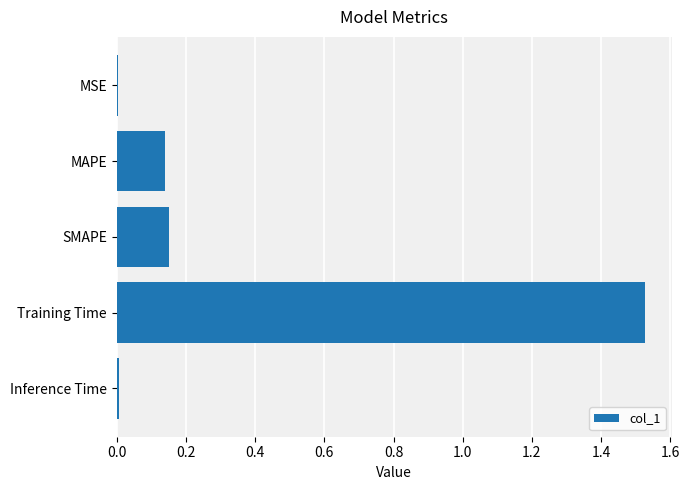

Is it true that the value at MAPE is 0.2?

False